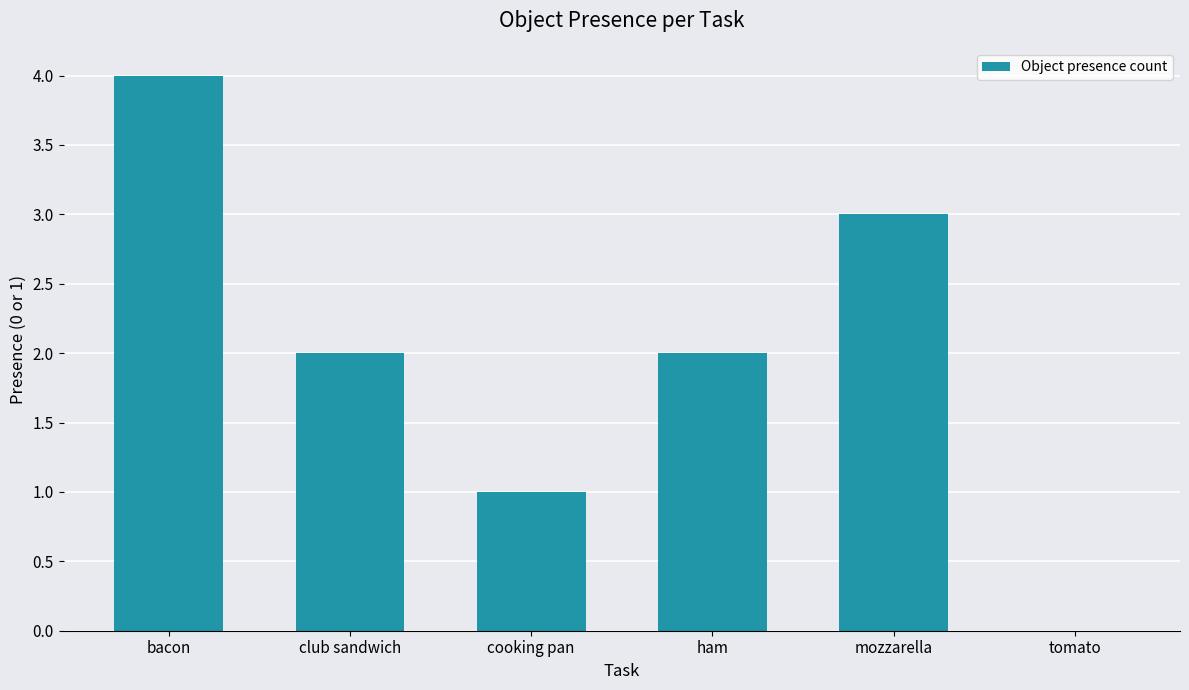

True or false: the data shows 1 at cooking pan.

True